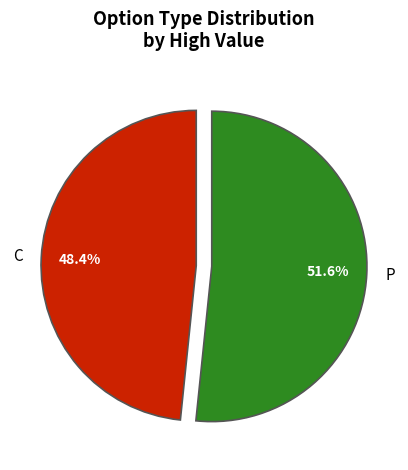

To the nearest percent, what percentage of the pie is C?

48%